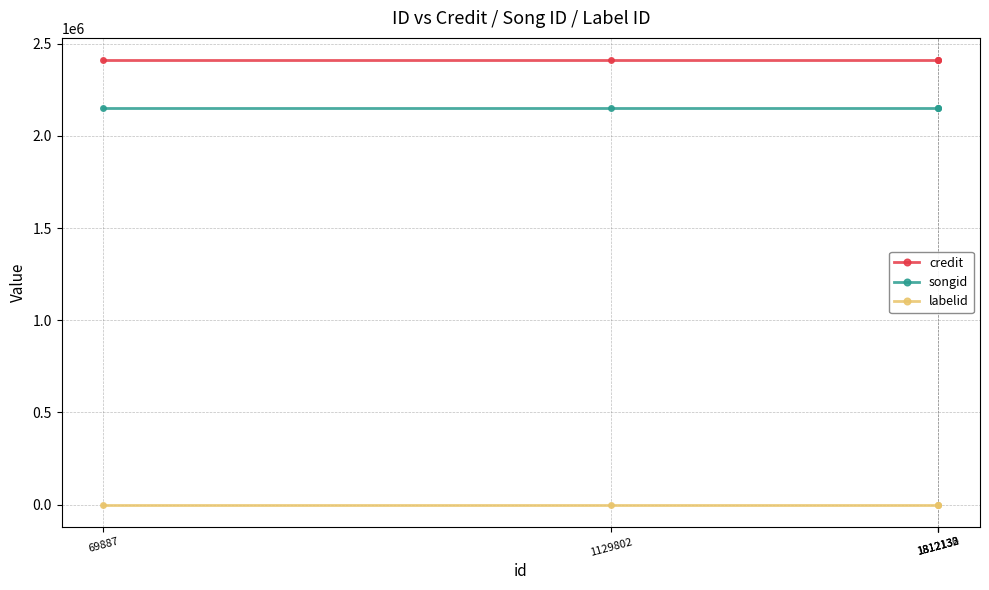

What is the value of the songid point at the 1st from the left?

2152584